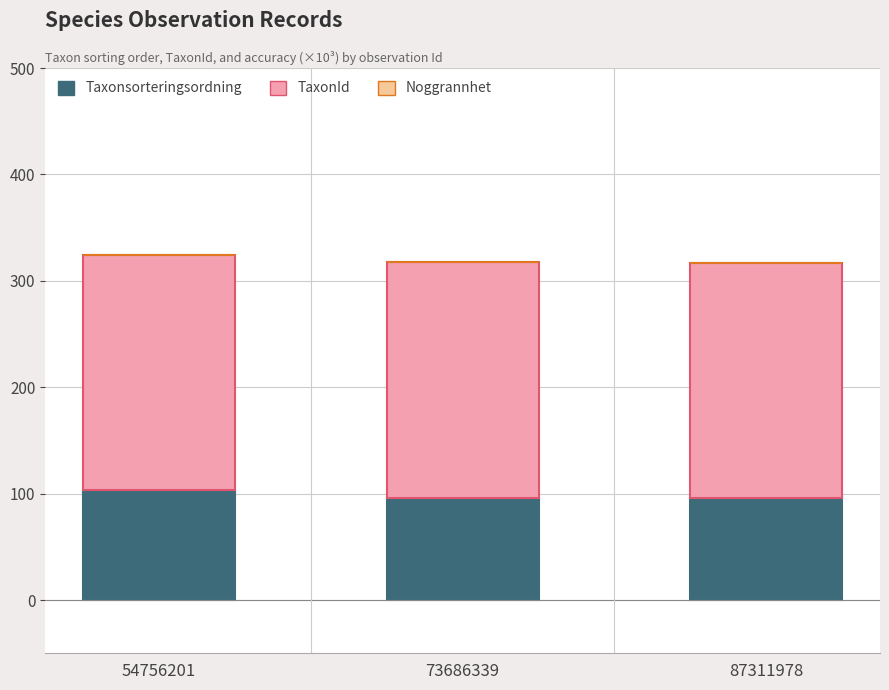

True or false: Taxonsorteringsordning has a value of 96.3 at 87311978.

True